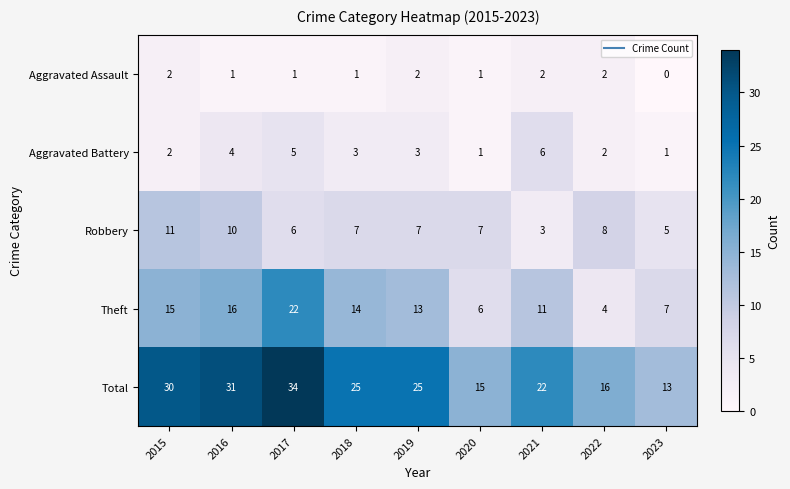

What is the spread (max minus min) of values at 2023?

13